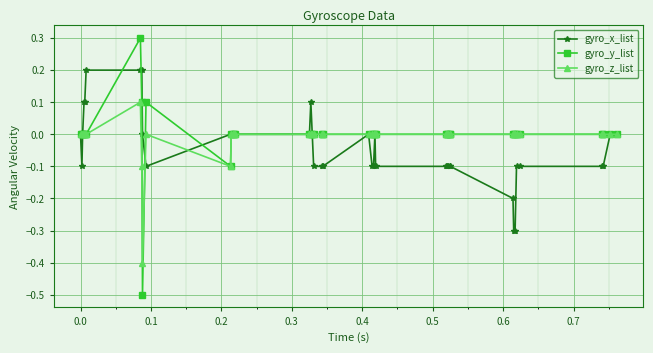

Rank the series by their average value, from highest to lowest.

gyro_y_list, gyro_z_list, gyro_x_list